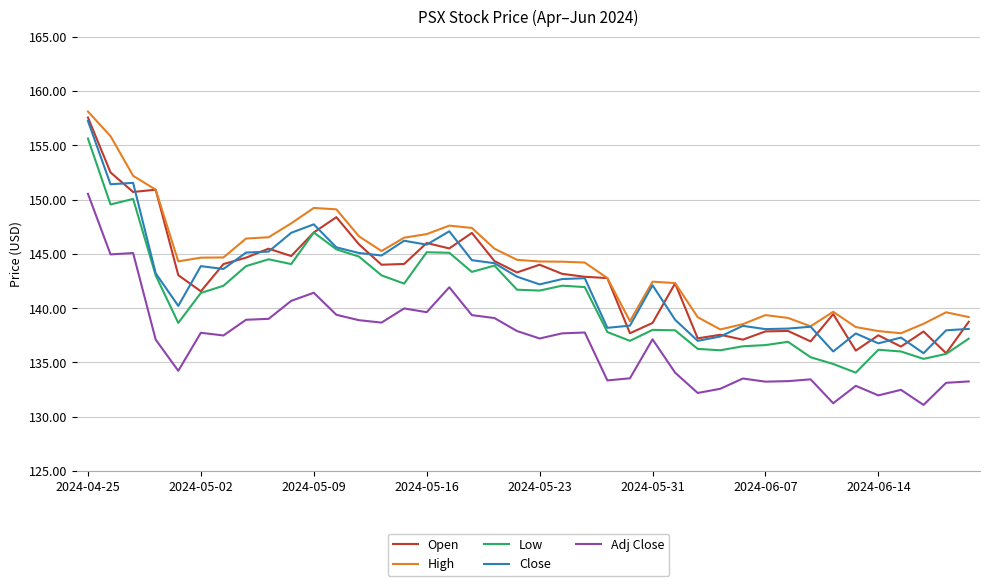

What is the maximum value shown in the chart?

158.1